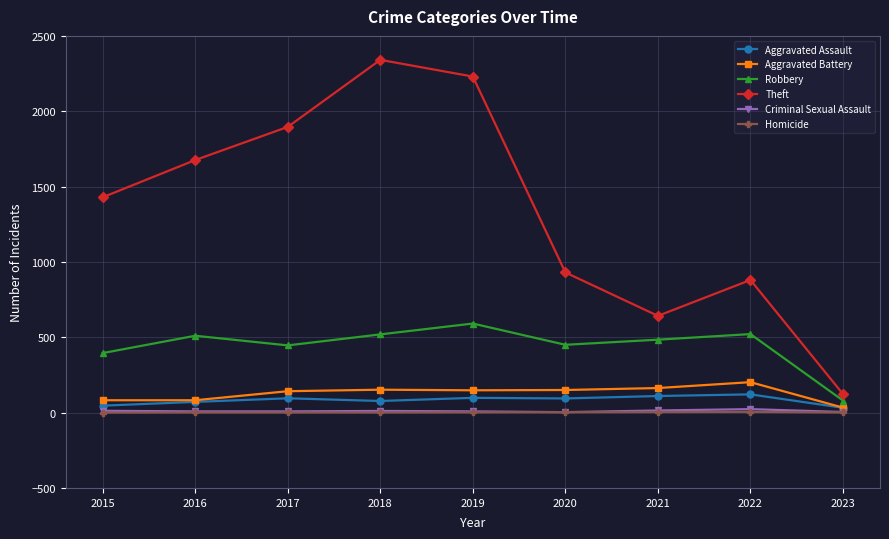

At which label is Theft closest to 1232?

2015